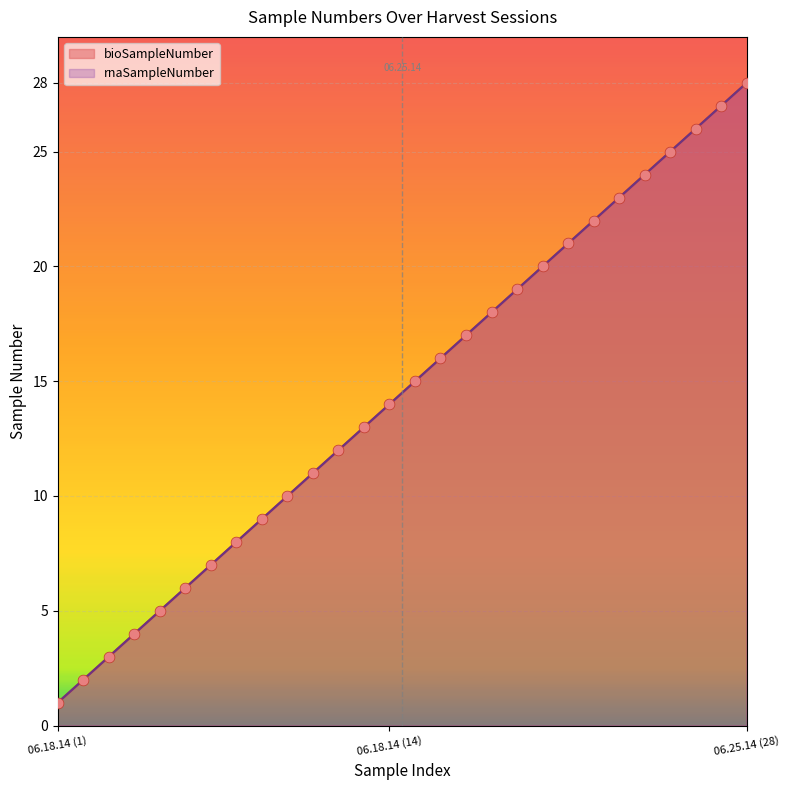

Which series contains the lowest Y value?

bioSampleNumber